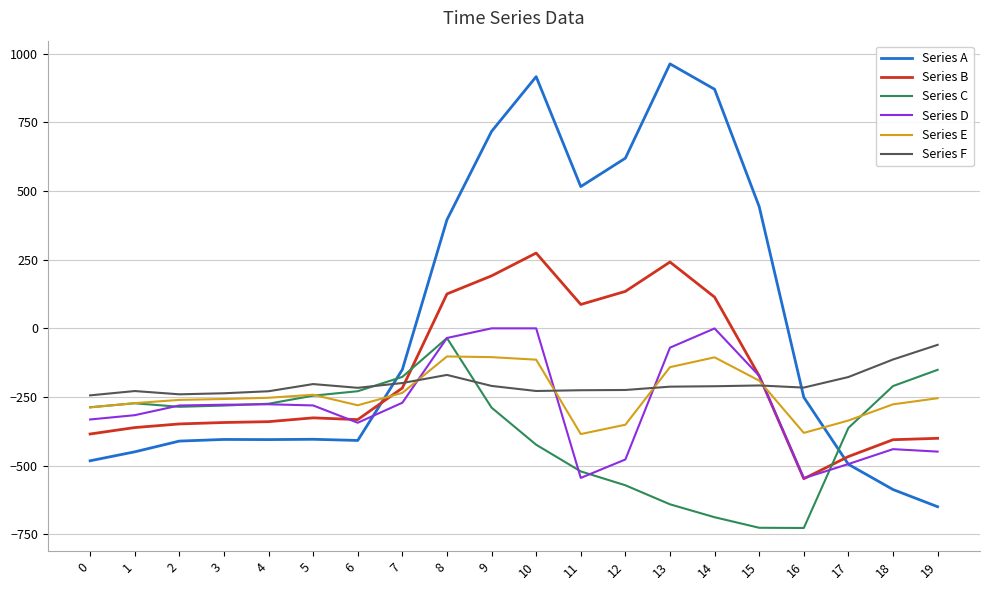

What is the difference between the highest and lowest values at 0?

238.1